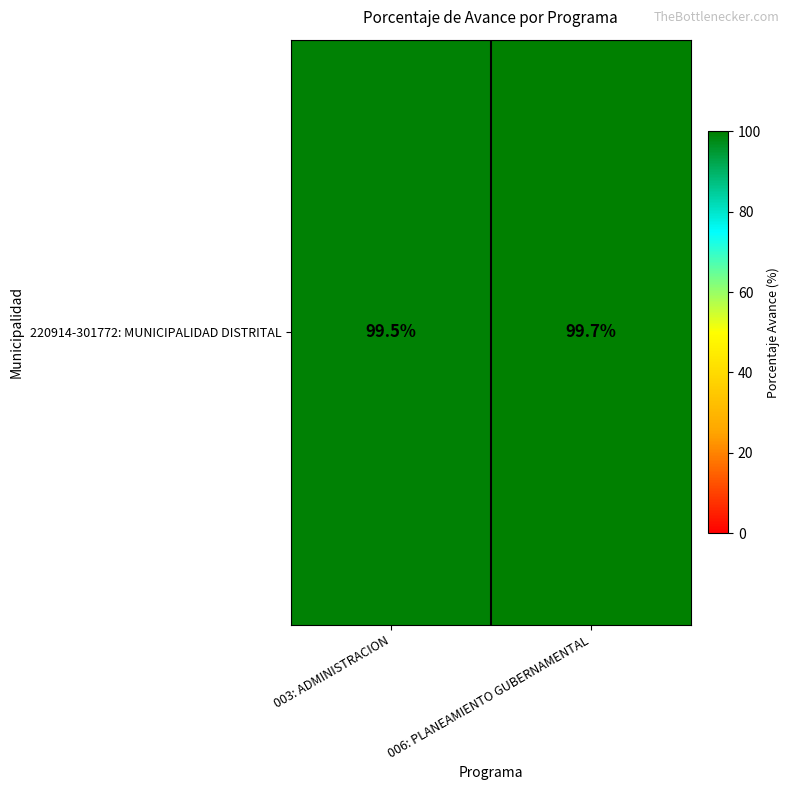

Reading left to right, extract all data points from this chart.

003: ADMINISTRACION=99.5	006: PLANEAMIENTO GUBERNAMENTAL=99.7